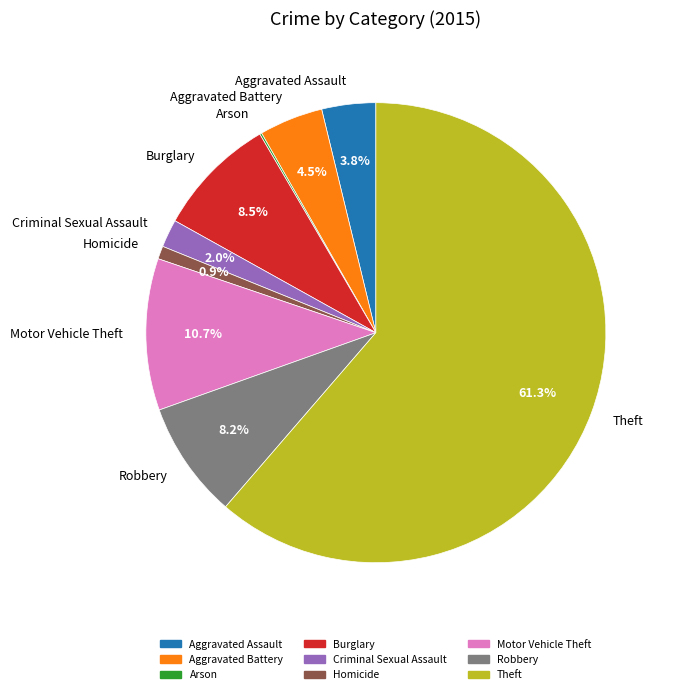

To the nearest percent, what percentage of the pie is Theft?

61%